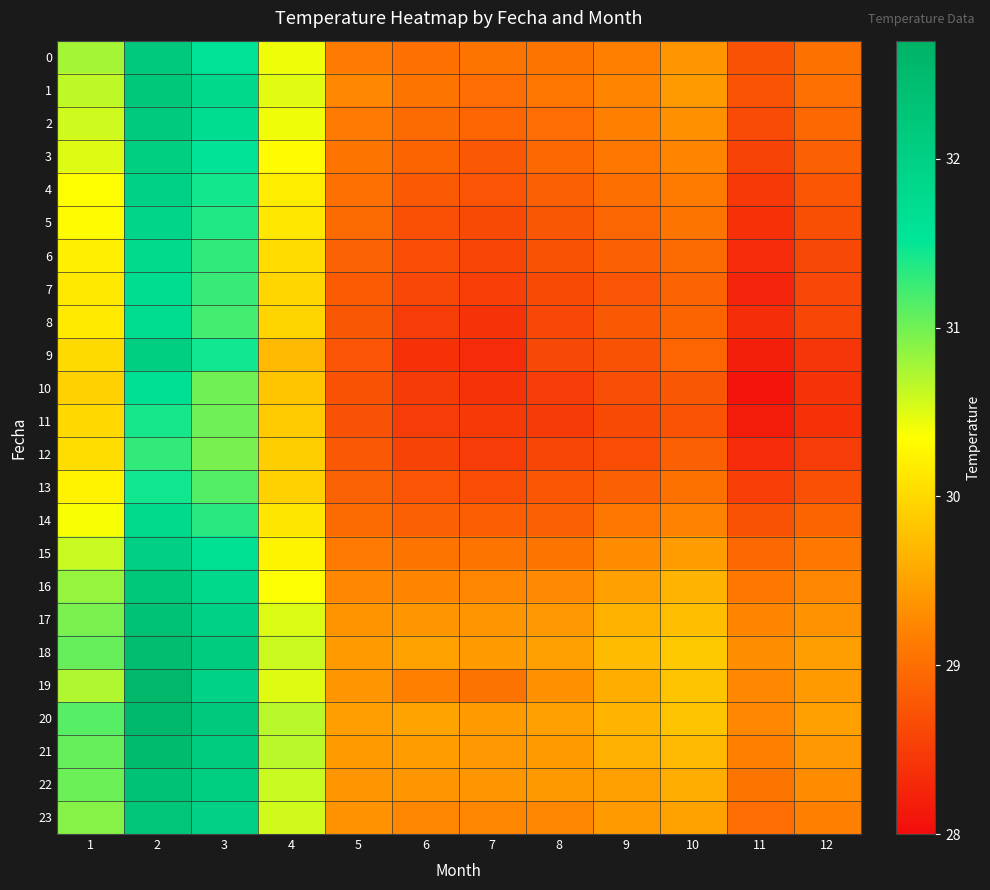

Which label corresponds to the smallest value in the chart?

11